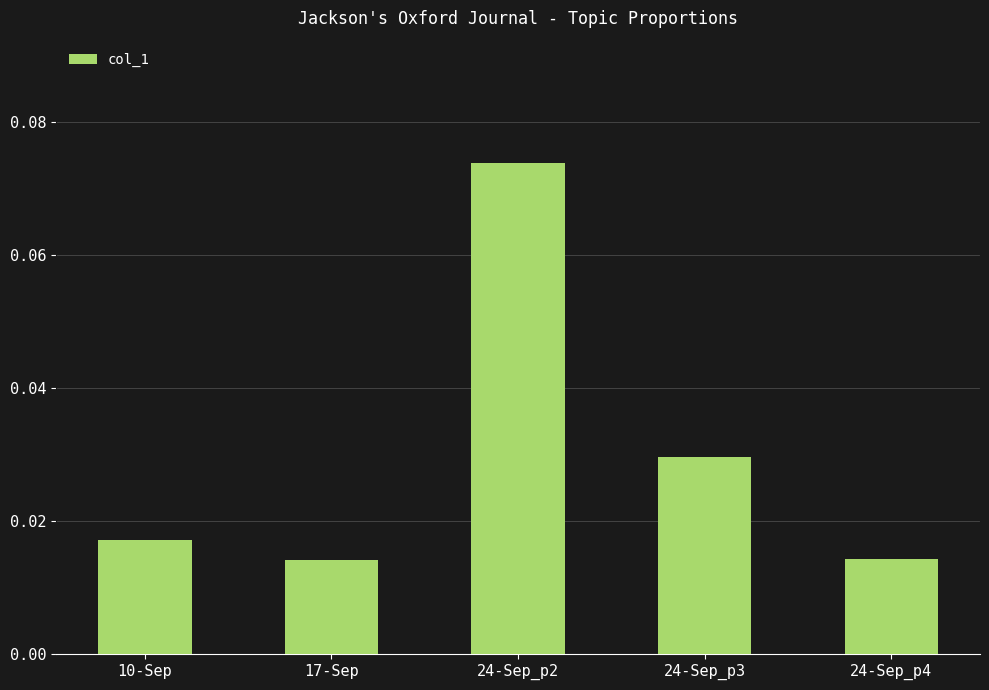

What is the label of the 2nd bar from the left?

17-Sep